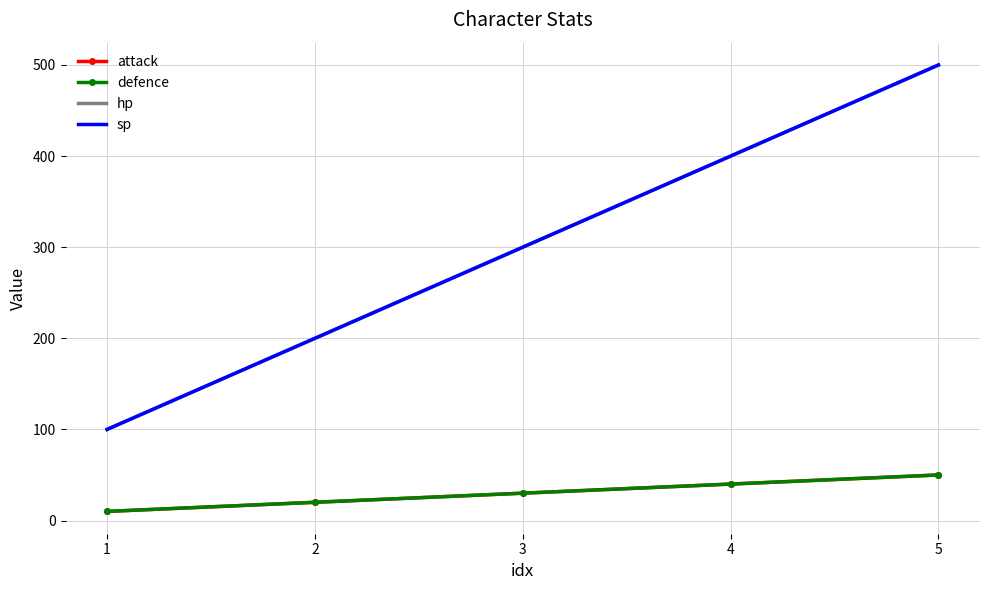

True or false: sp has more than 0 points higher than both neighbors.

False